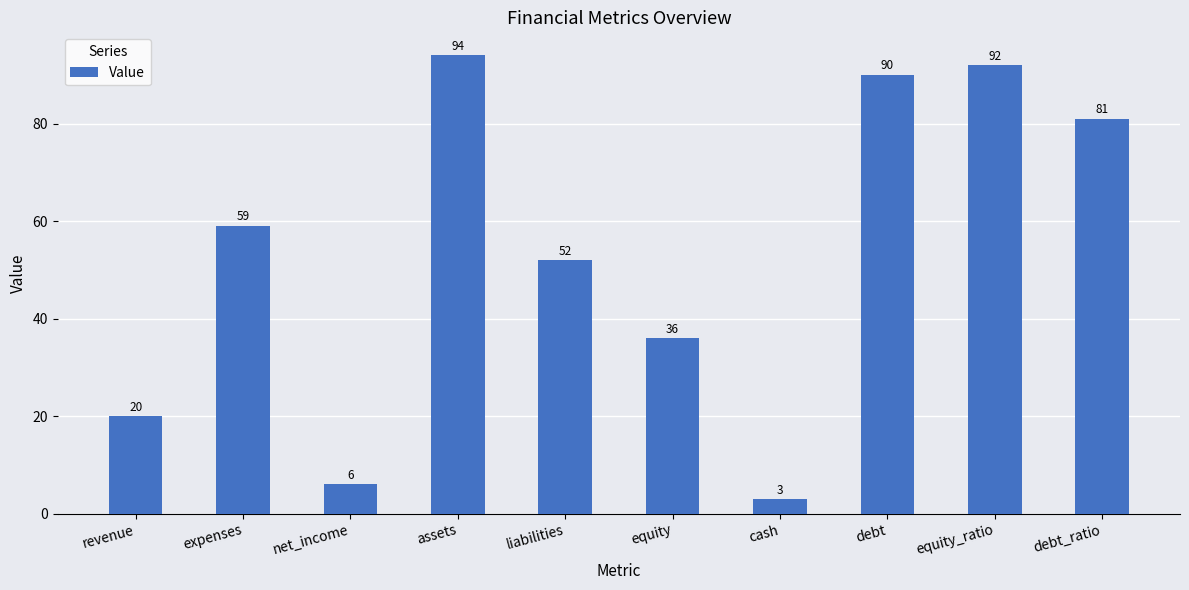

What is the difference between the maximum and minimum values?

91